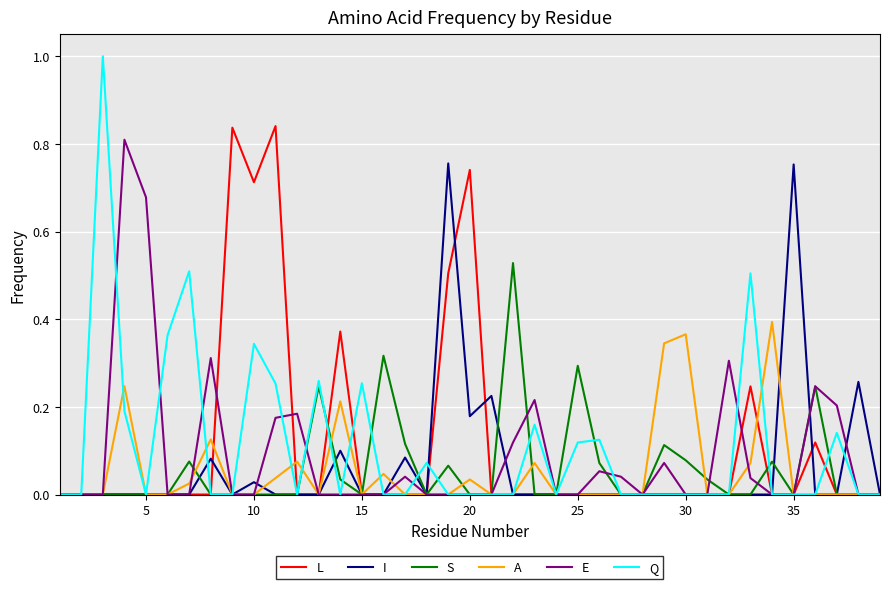

How many categories are shown in the chart?

39